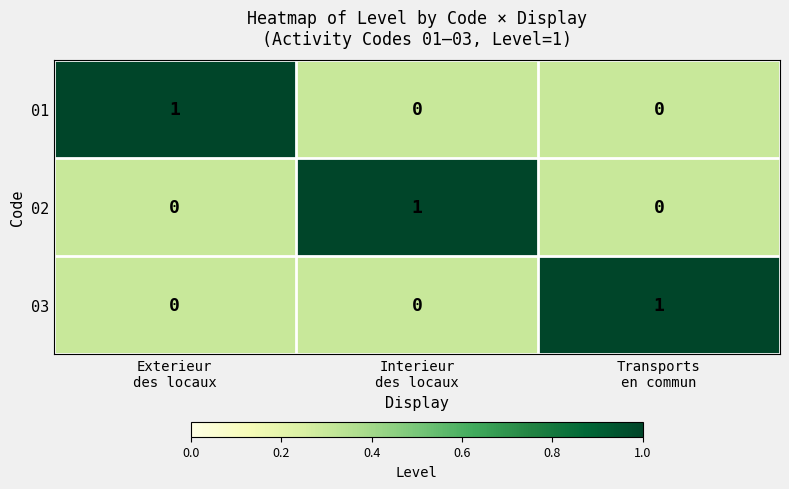

At how many categories does at least one series exceed 0?

3